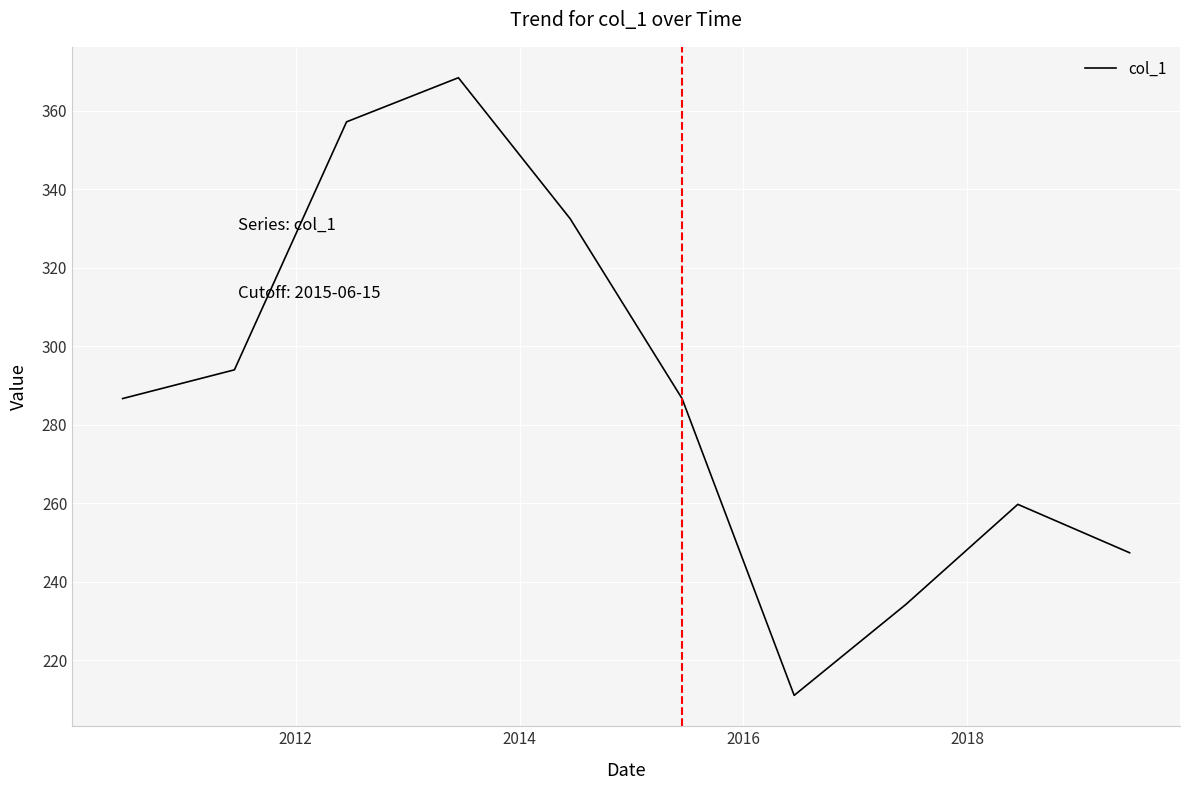

How many series are shown in this chart?

1